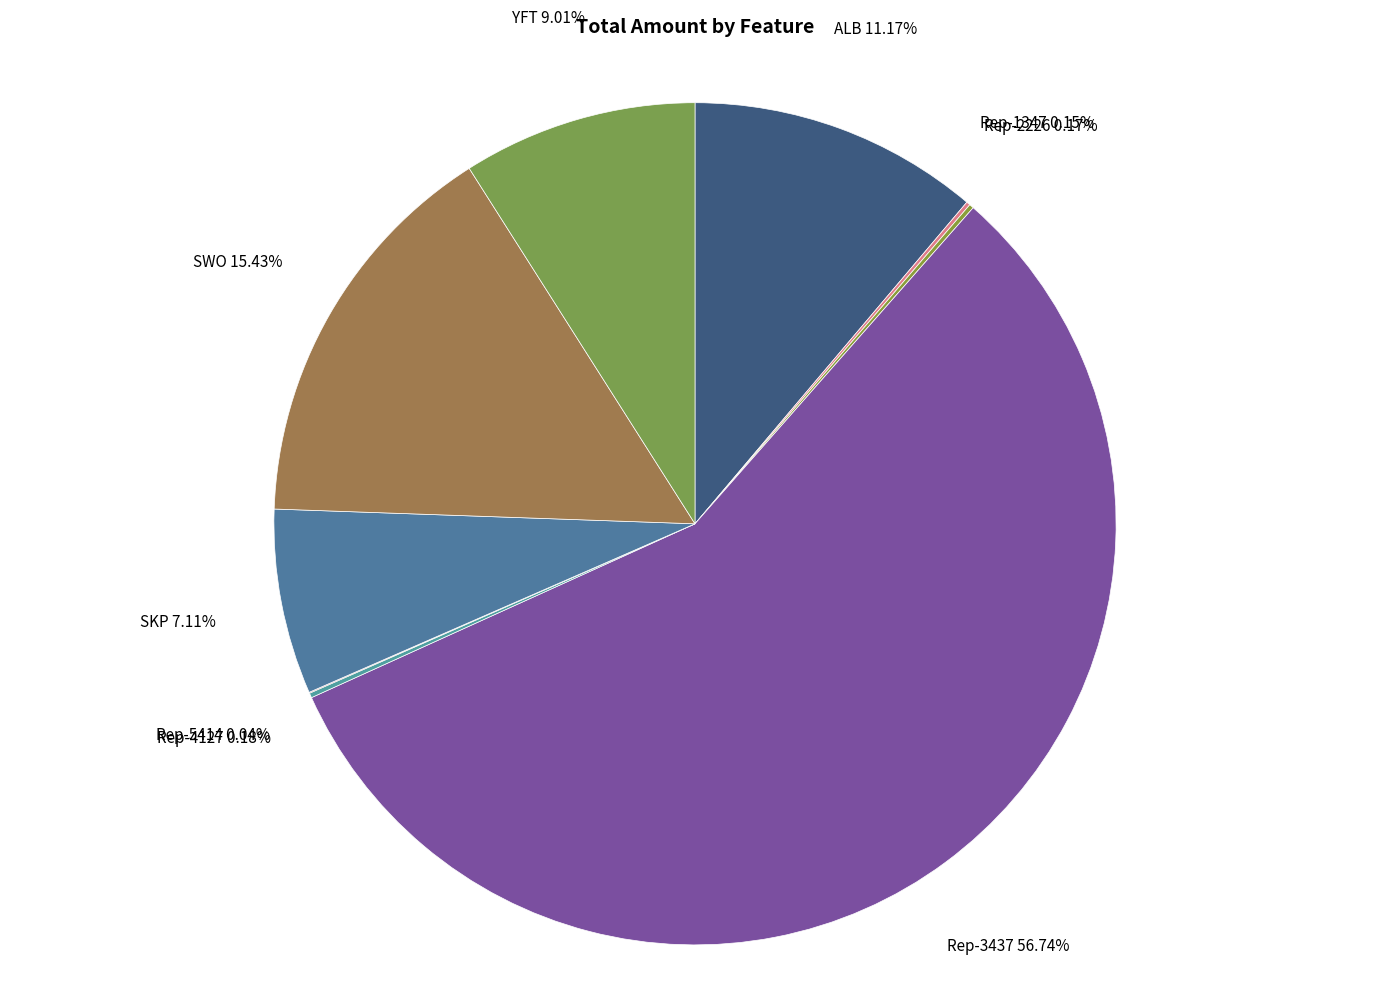

To the nearest percent, what portion does SWO represent?

15%